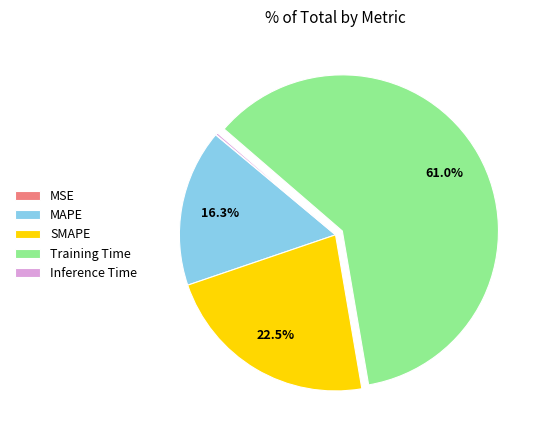

What is the total percentage of SMAPE and Training Time?

83.4%